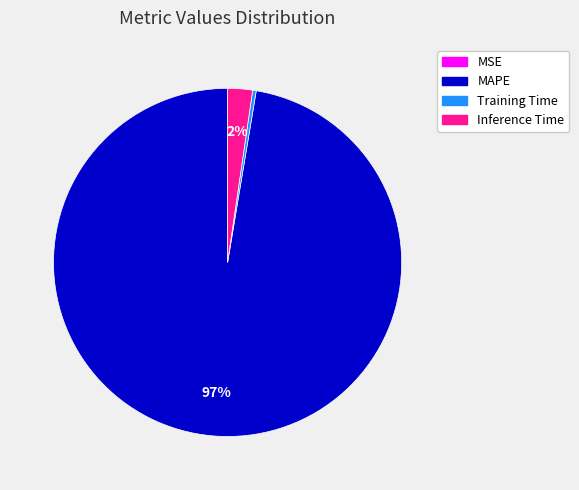

Combined, do Inference Time and MAPE account for over 50%?

Yes